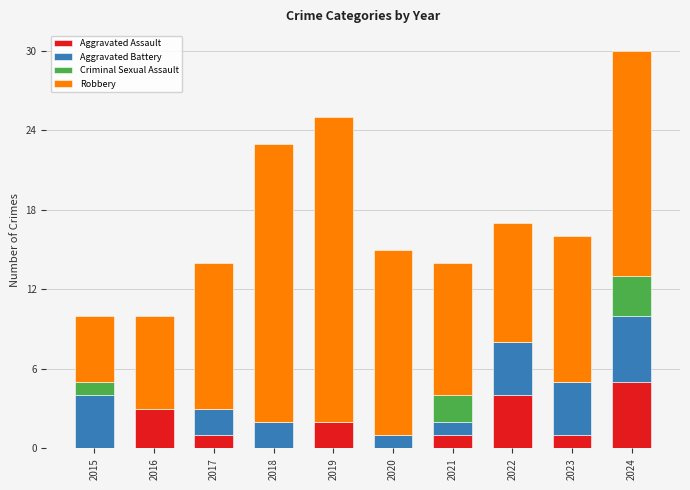

At which category is the sum across all series the highest?

2024